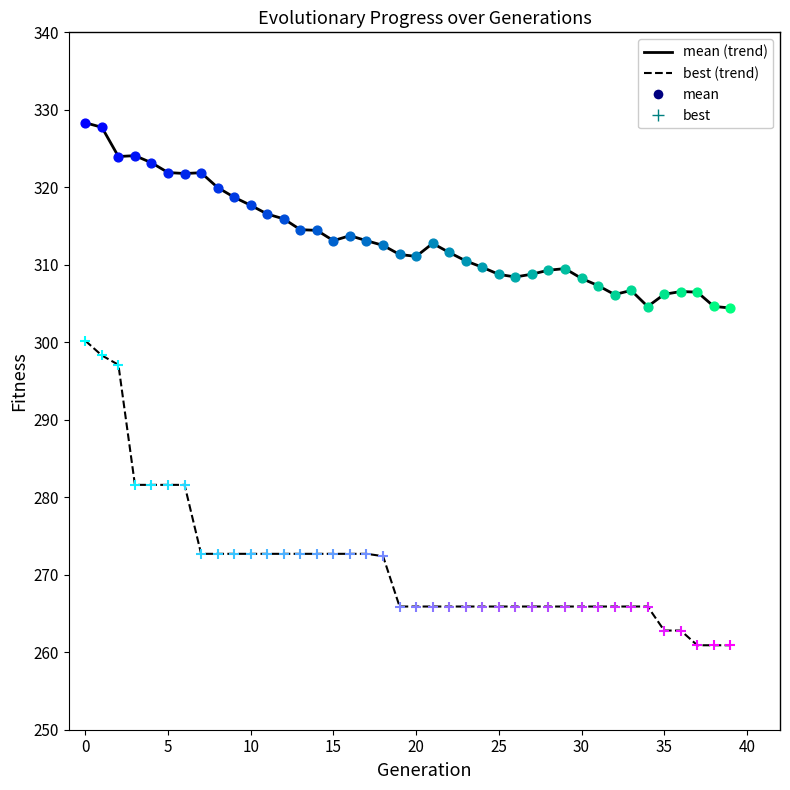

Which series has the widest spread of values?

best (trend)